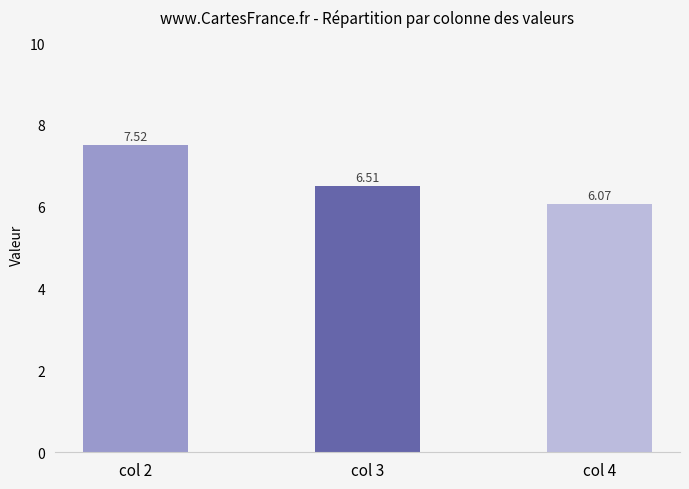

What is the difference between the maximum and minimum values?

1.5